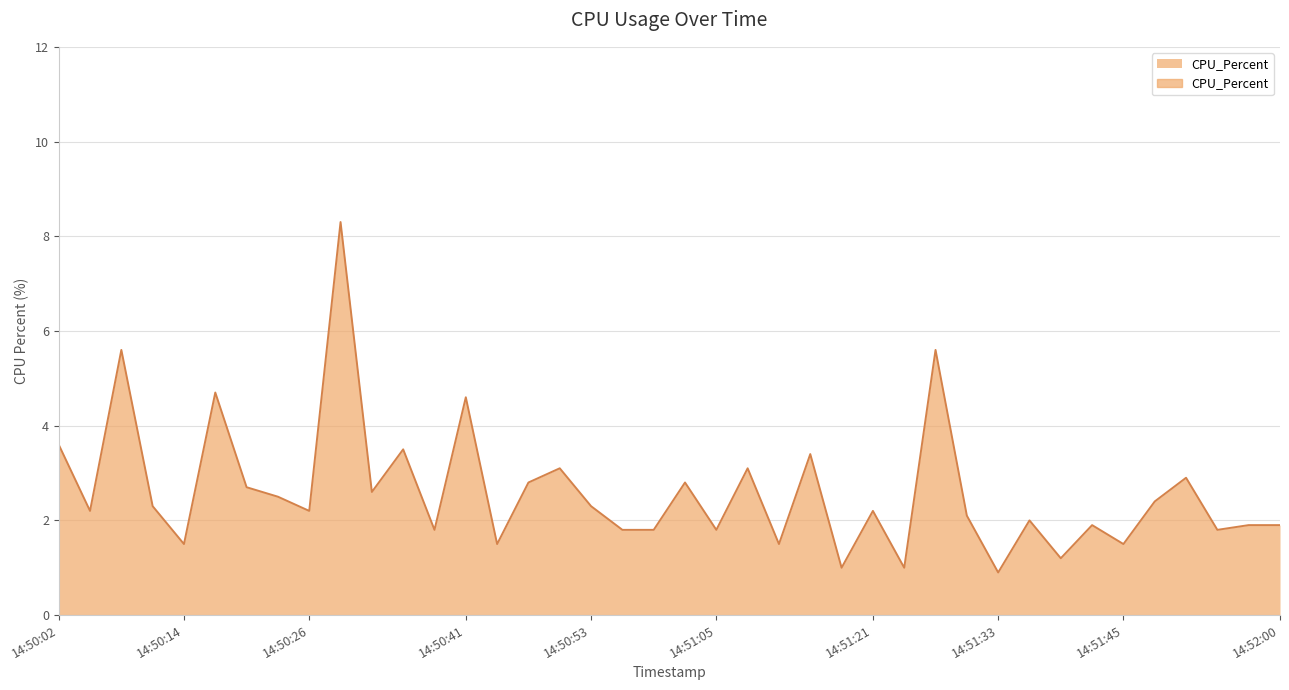

How many lines are shown in the chart?

1